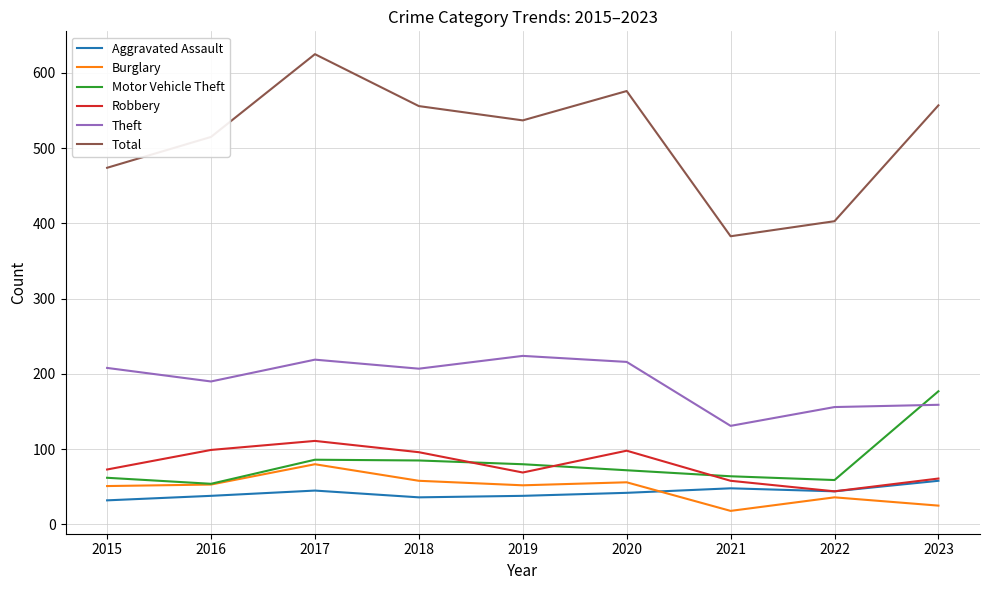

After their last crossing, which series has the higher values: Theft or Motor Vehicle Theft?

Motor Vehicle Theft